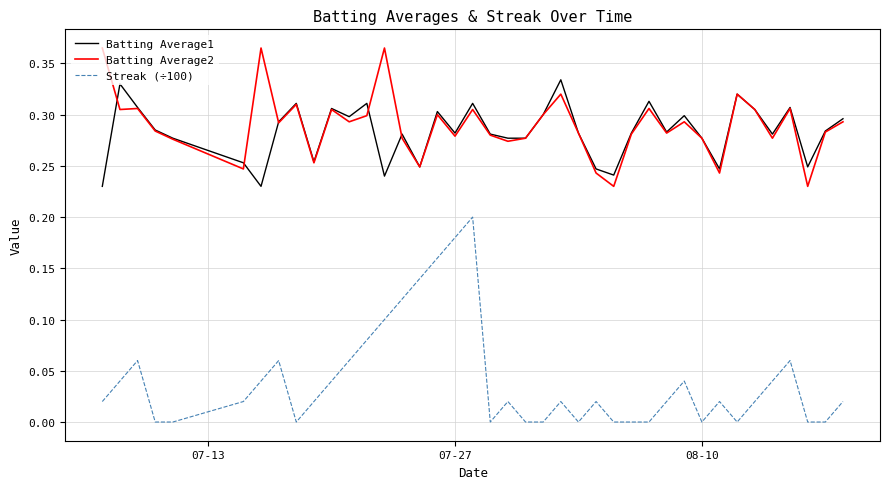

Rank the series by their maximum value, from lowest to highest.

Streak (÷100), Batting Average1, Batting Average2